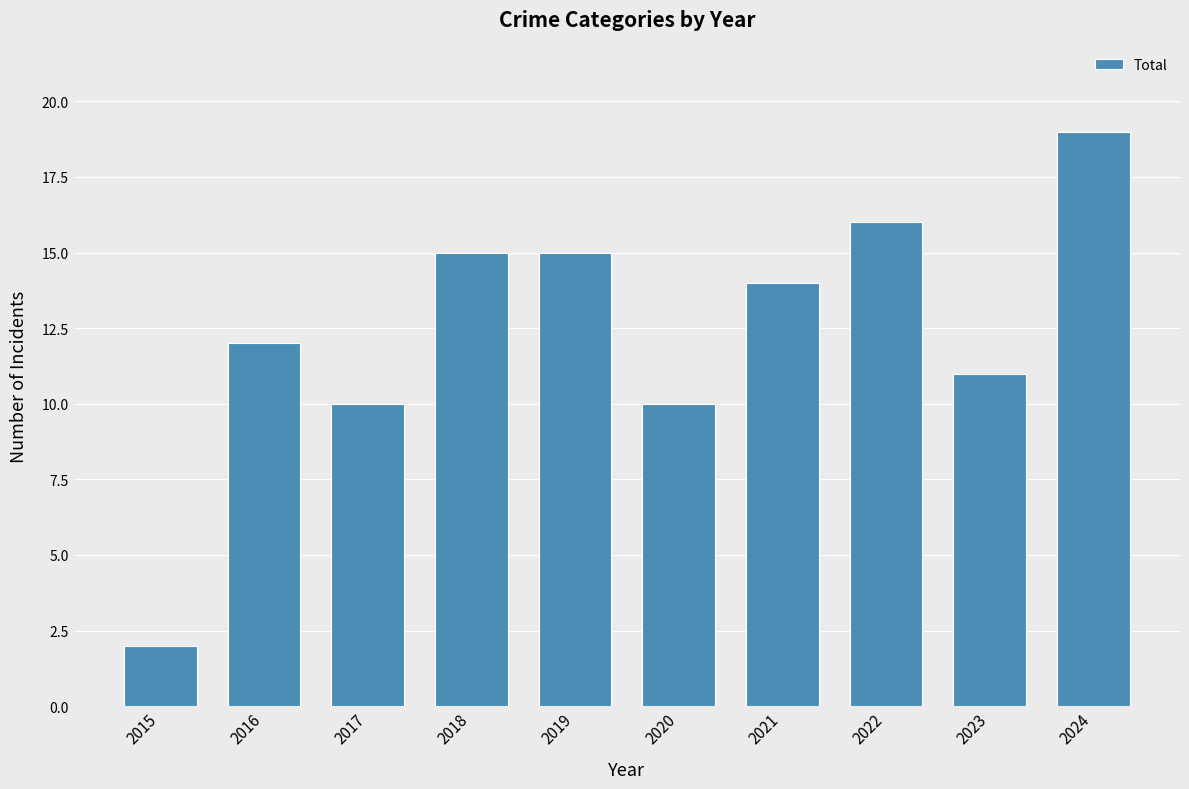

Which label corresponds to the largest value in the chart?

2024